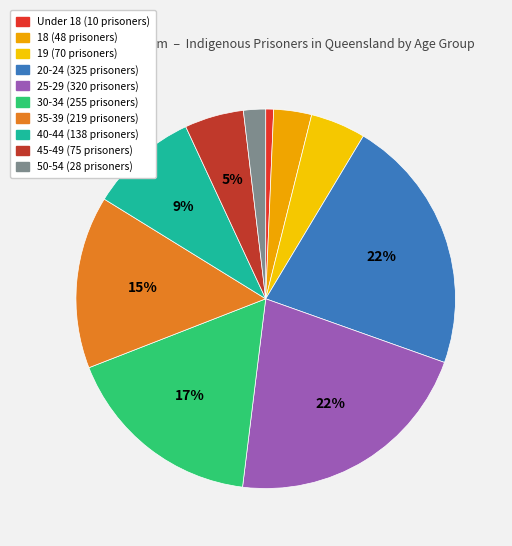

True or false: 40-44 accounts for 9% of the total.

True